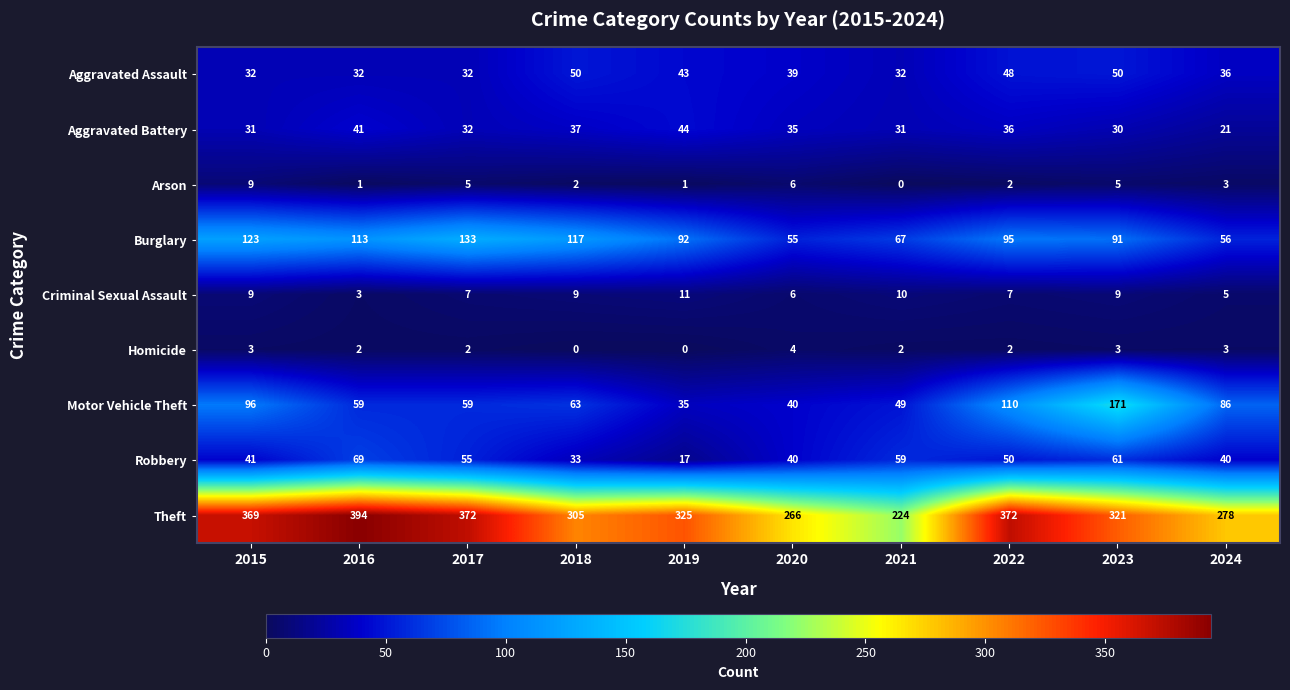

What is the difference between the highest and lowest values at 2016?

393